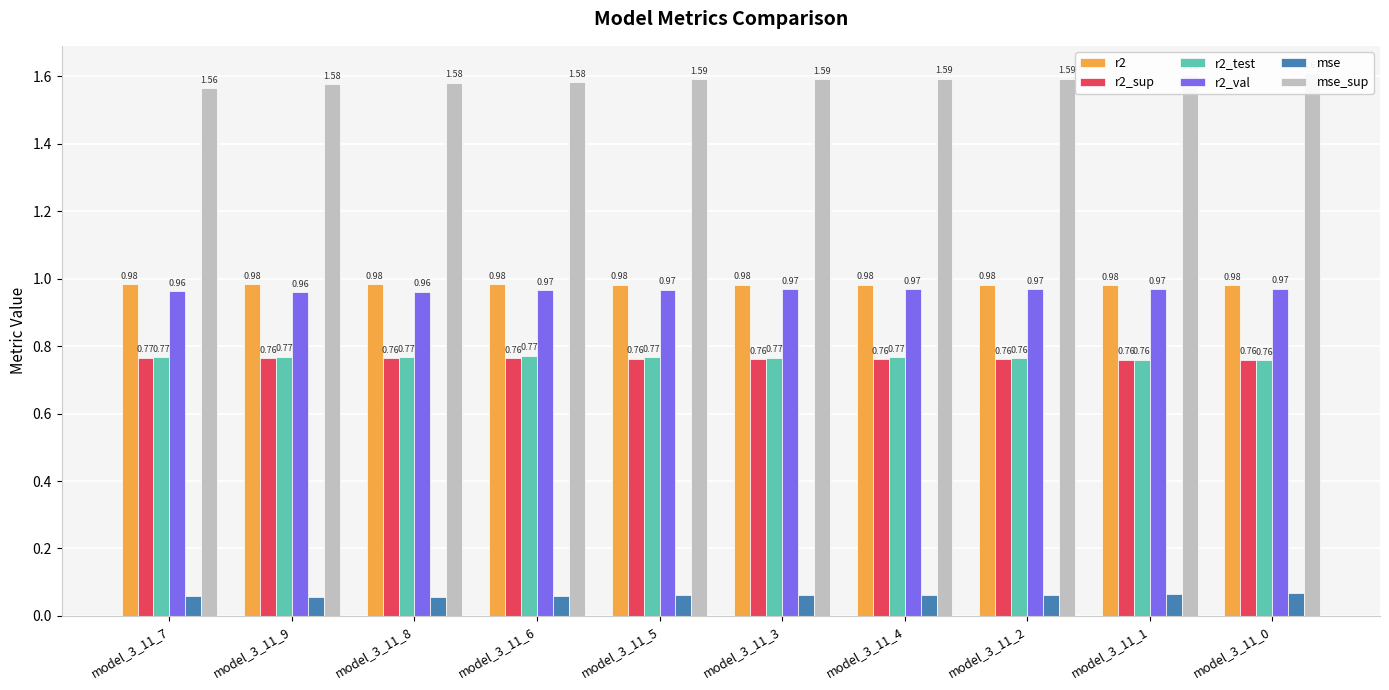

At how many categories does at least one series exceed 1?

10